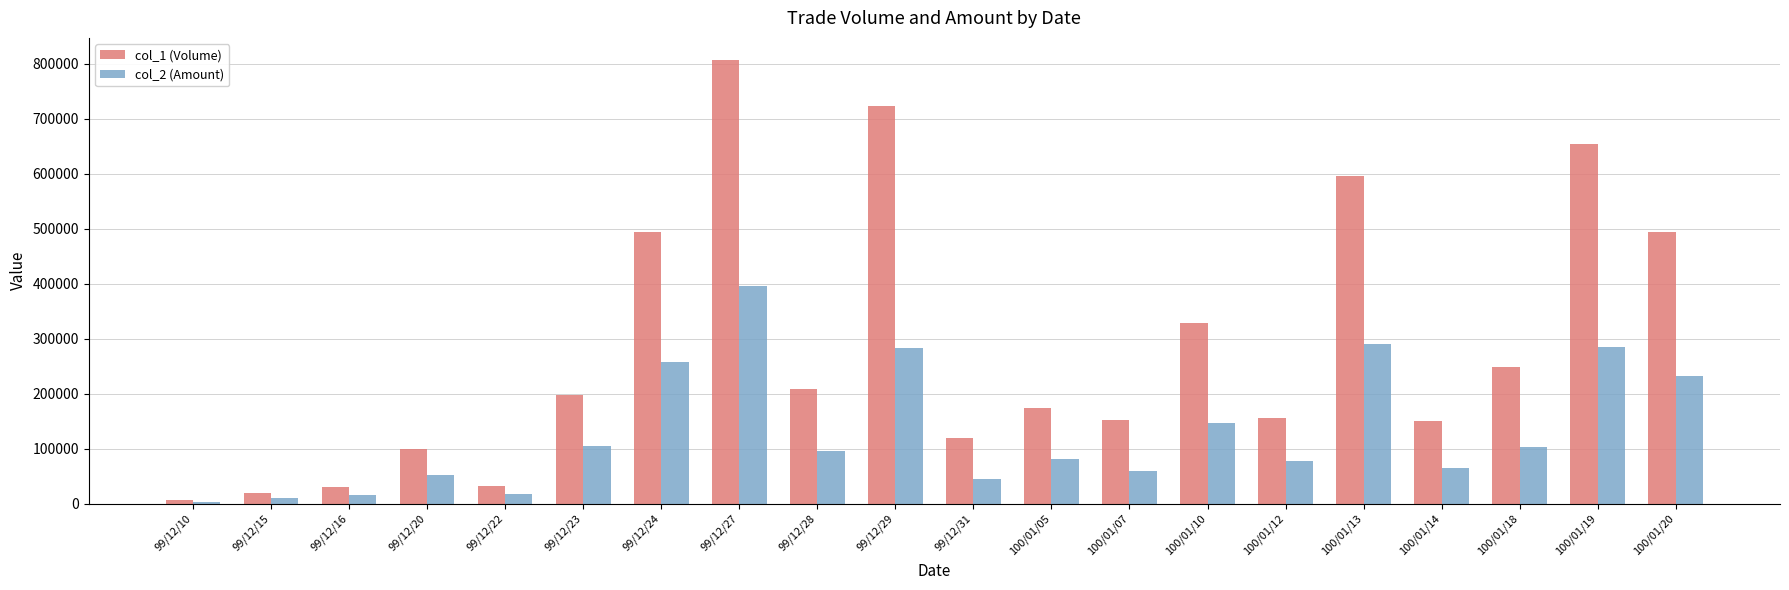

What are all the series names shown in the legend?

col_1 (Volume), col_2 (Amount)